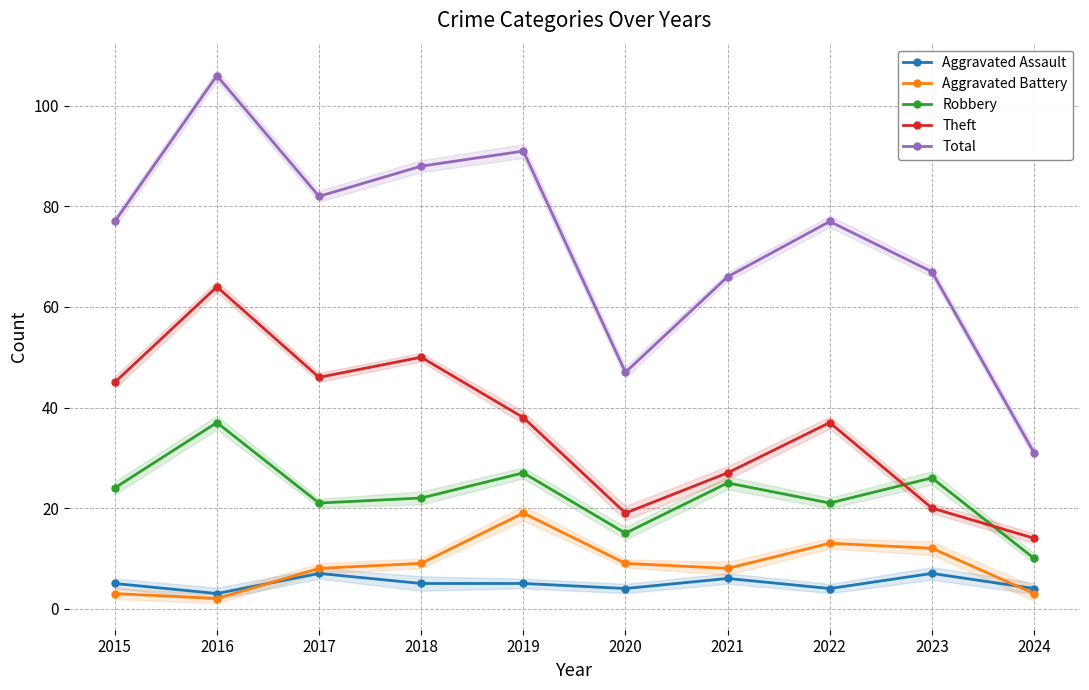

What is the average value of the Robbery series?

23